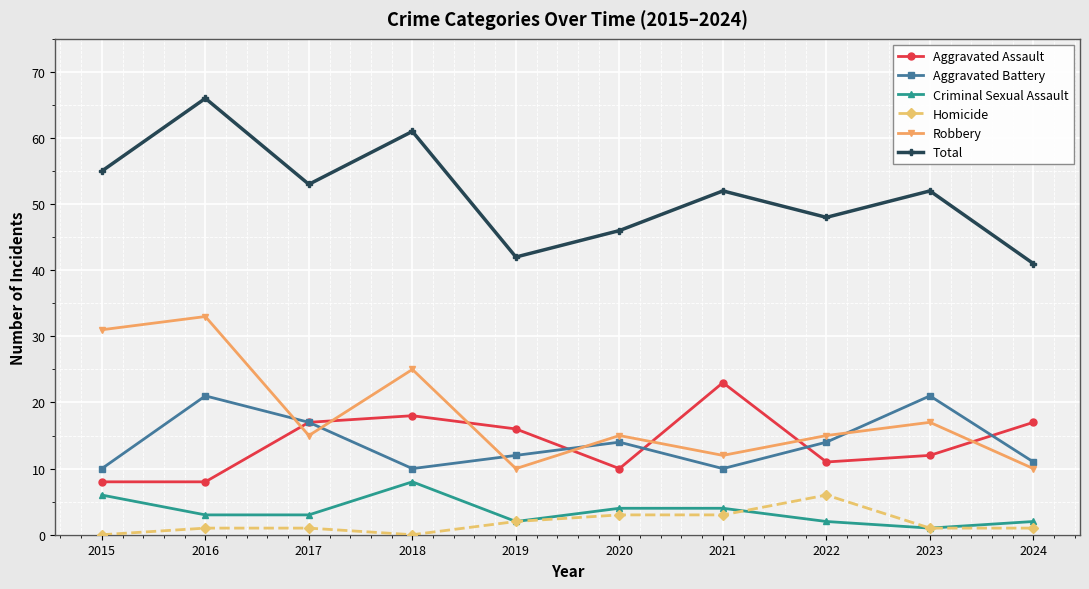

Is the value of Total at 2018 greater than the value of Robbery at 2023?

Yes